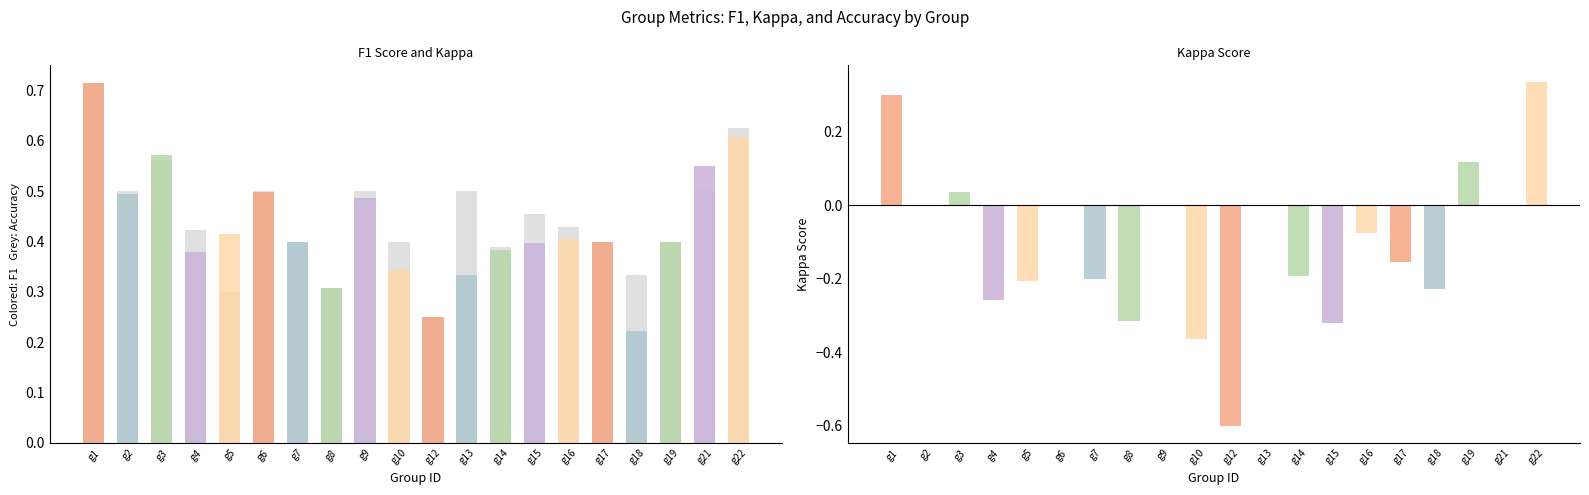

What is the minimum value shown in the chart?

-0.6